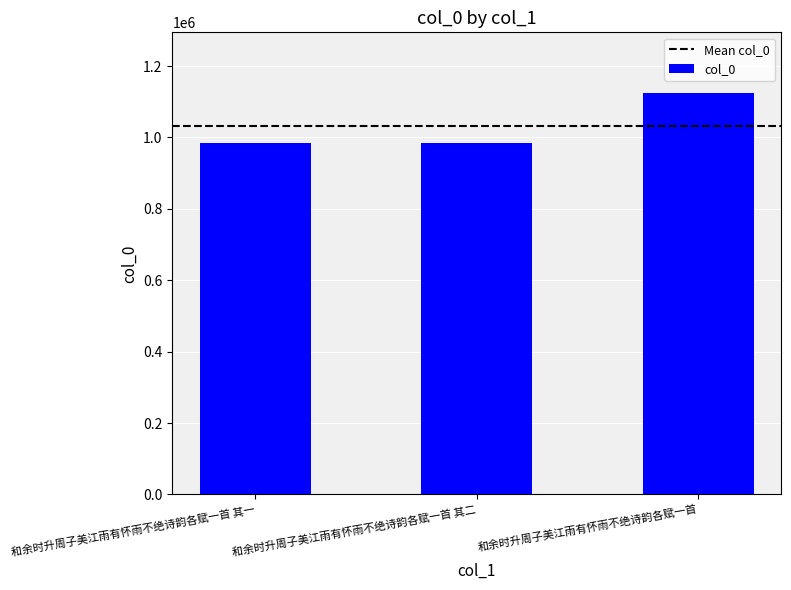

True or false: the data shows 1563542 at 和余时升周子美江雨有怀雨不绝诗韵各赋一首 其一.

False